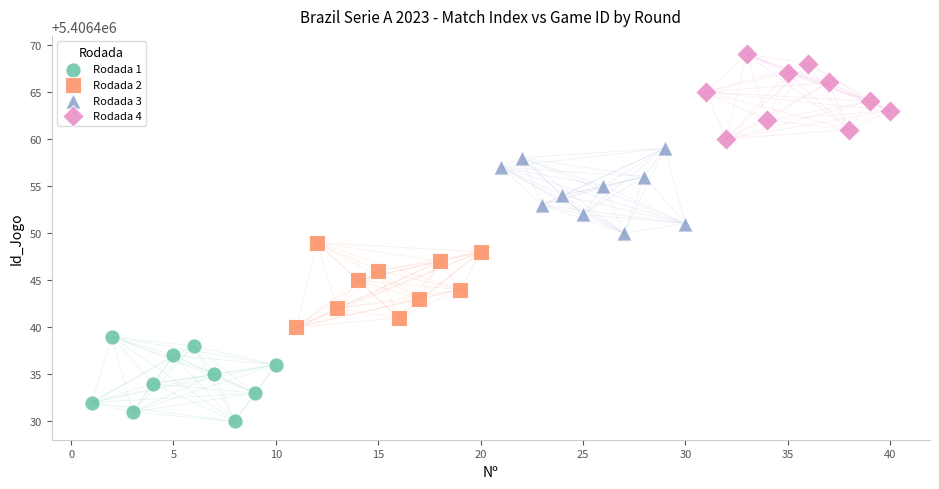

Which series contains the highest Y value?

Rodada 4